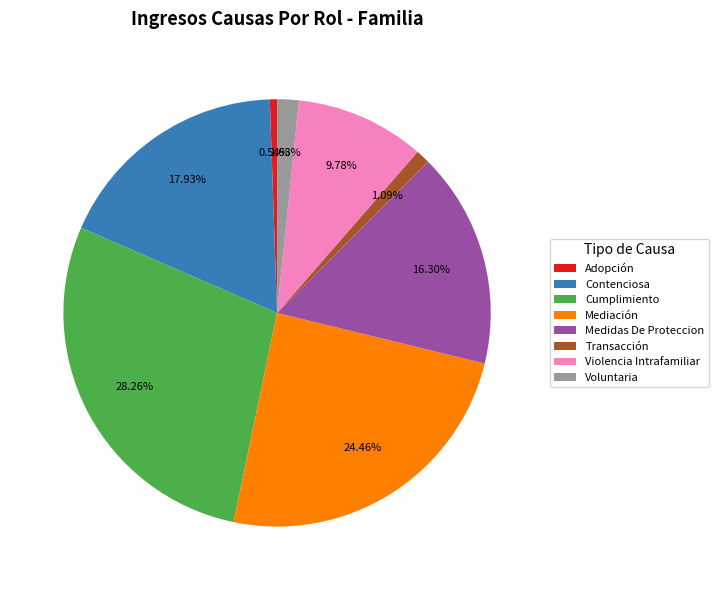

Which has a higher value, Transacción or Mediación?

Mediación